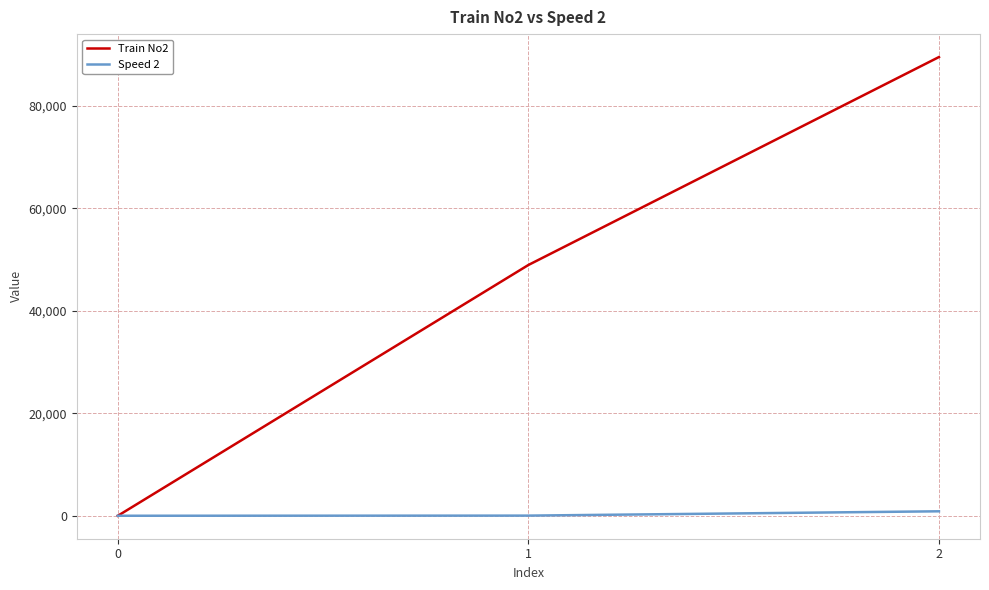

Does the chart have visible grid lines?

Yes